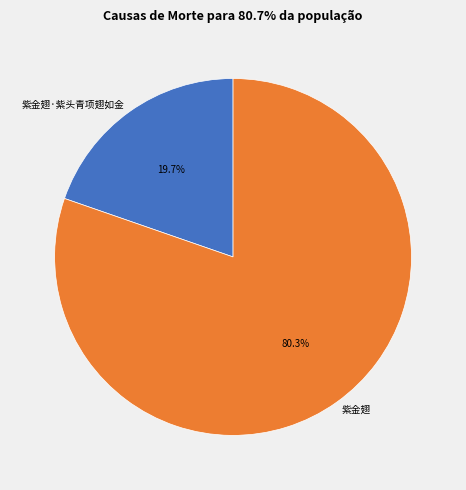

True or false: 紫金翅·紫头青项翅如金 accounts for 29% of the total.

False